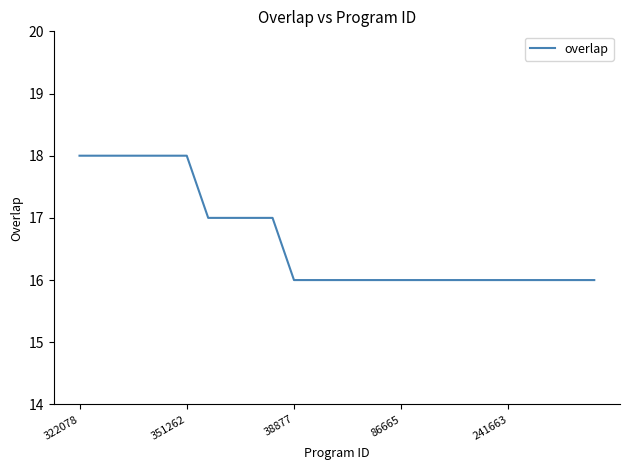

What is the difference between the second highest and minimum values?

2